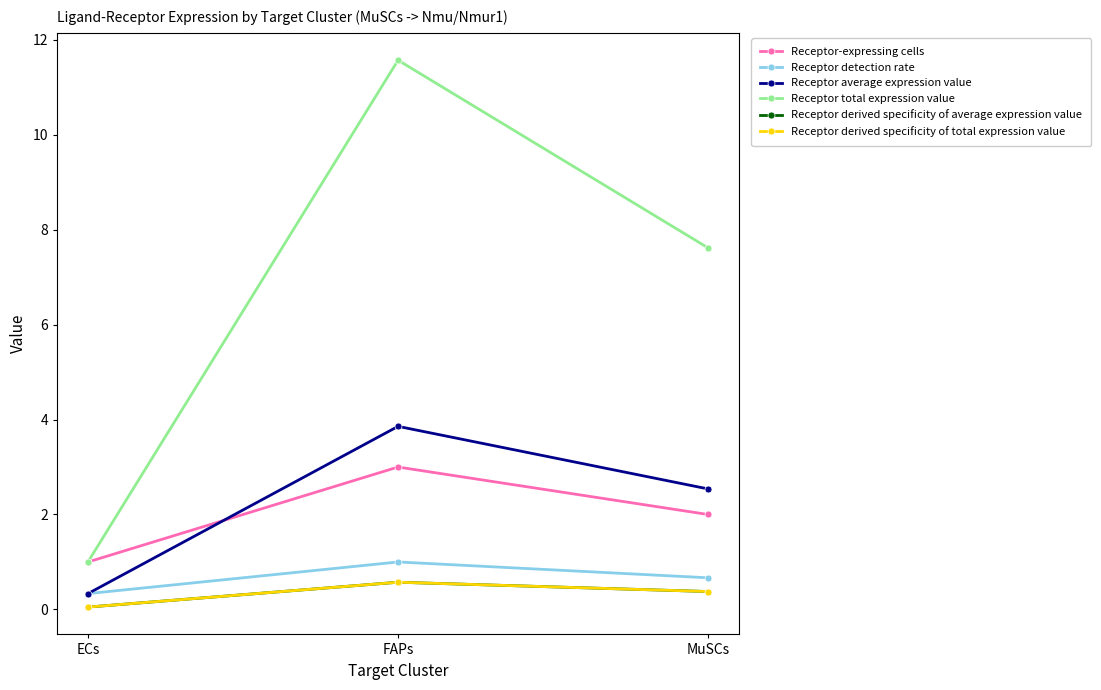

What position from the left is FAPs?

2